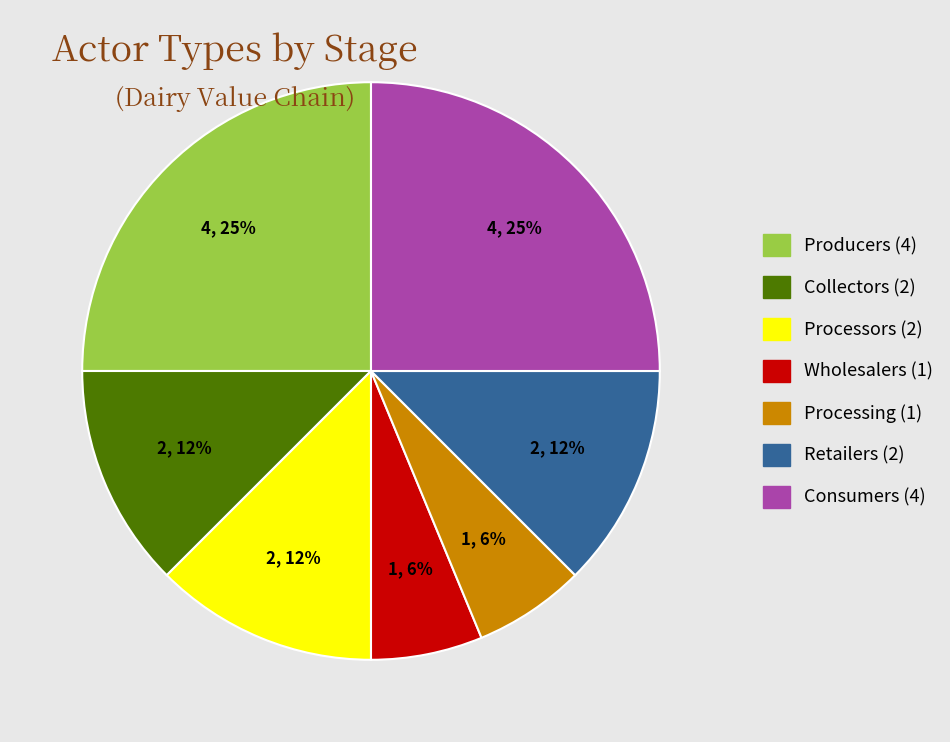

What percentage is the Processing slice, to the nearest percent?

6%